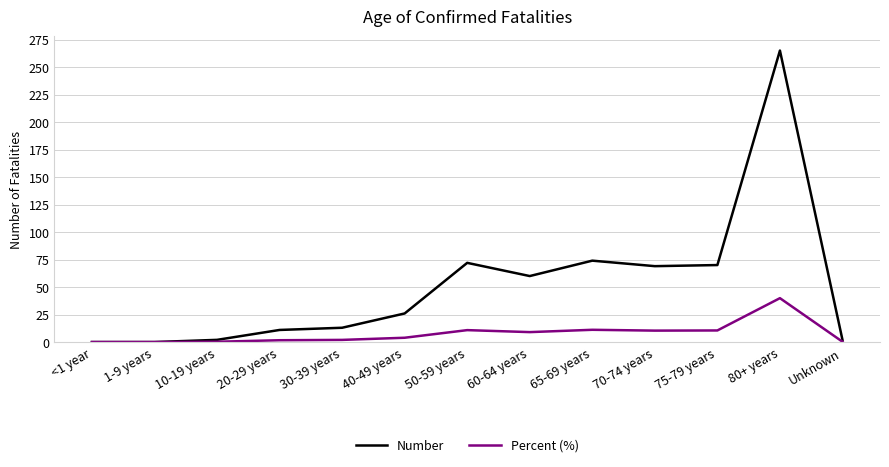

What is the difference between the highest and lowest values at 60-64 years?

51.0